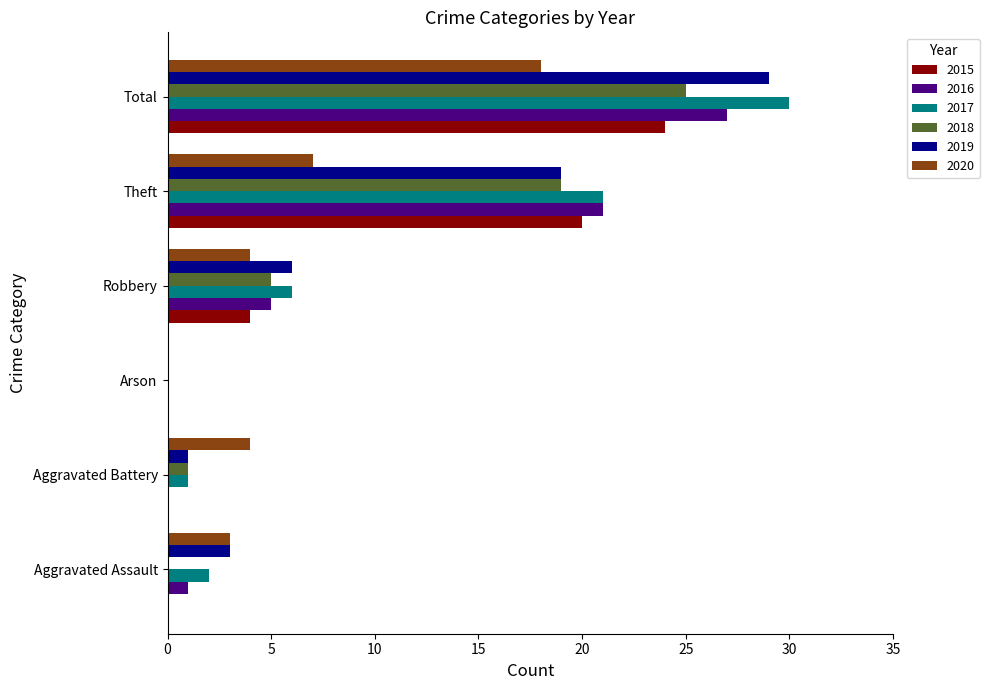

Is the value of 2018 at Aggravated Assault greater than the value of 2019 at Aggravated Battery?

No